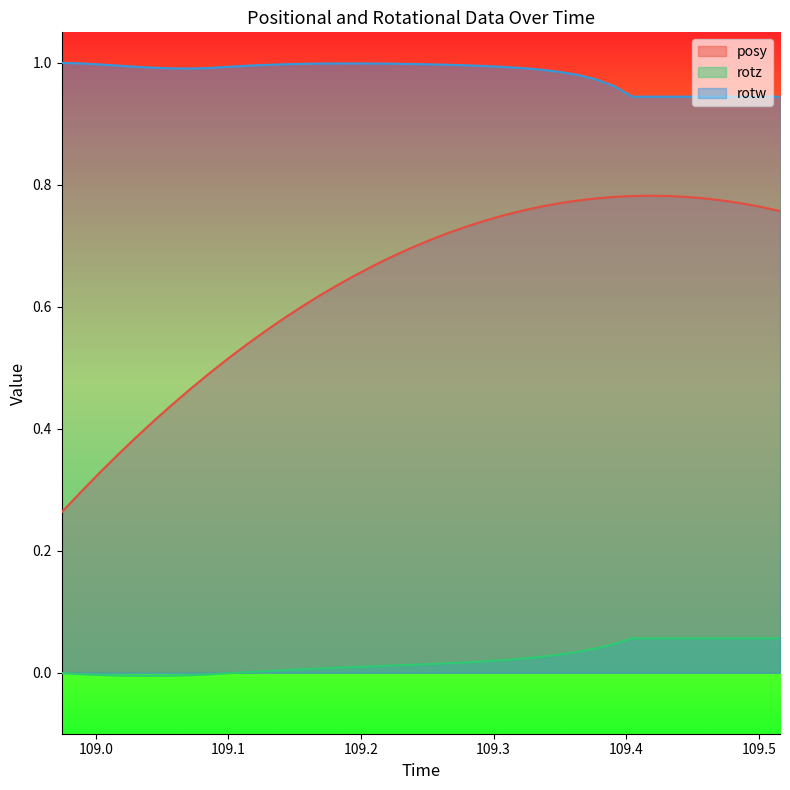

Reading left to right, extract all data points from this chart.

posy: 0.3	0.3	0.3	0.4	0.4	0.4	0.4	0.5	0.5	0.5	0.5	0.6	0.6	0.6	0.6	0.6	0.7	0.7	0.7	0.7	0.7	0.7	0.7	0.7	0.7	0.8	0.8	0.8	0.8	0.8	0.8	0.8	0.8	0.8	0.8	0.8	0.8	0.8	0.8	0.8
rotz: -0.0	-0.0	-0.0	-0.0	-0.0	-0.0	-0.0	-0.0	-0.0	-0.0	0.0	0.0	0.0	0.0	0.0	0.0	0.0	0.0	0.0	0.0	0.0	0.0	0.0	0.0	0.0	0.0	0.0	0.0	0.0	0.0	0.0	0.1	0.1	0.1	0.1	0.1	0.1	0.1	0.1	0.1
rotw: 1.0	1.0	1.0	1.0	1.0	1.0	1.0	1.0	1.0	1.0	1.0	1.0	1.0	1.0	1.0	1.0	1.0	1.0	1.0	1.0	1.0	1.0	1.0	1.0	1.0	1.0	1.0	1.0	1.0	1.0	1.0	0.9	0.9	0.9	0.9	0.9	0.9	0.9	0.9	0.9